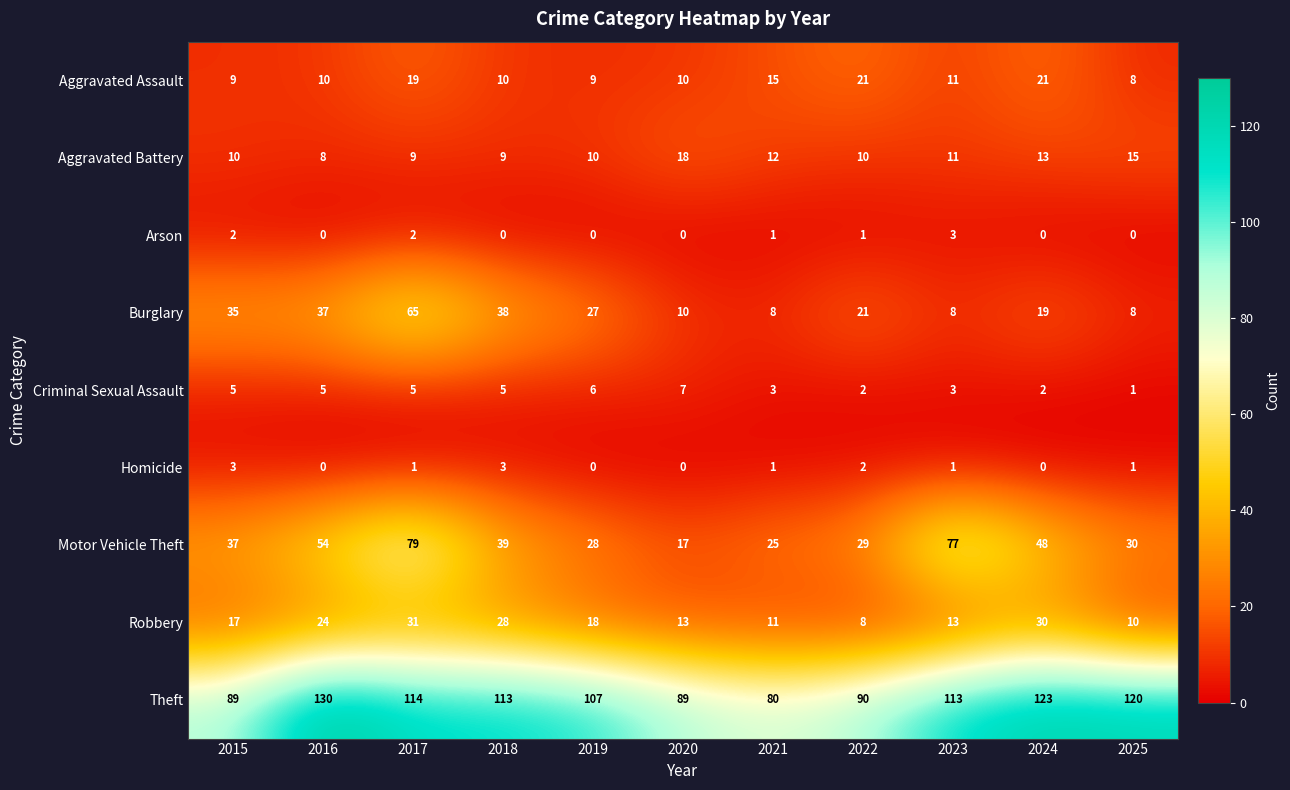

What is the greatest value displayed?

130